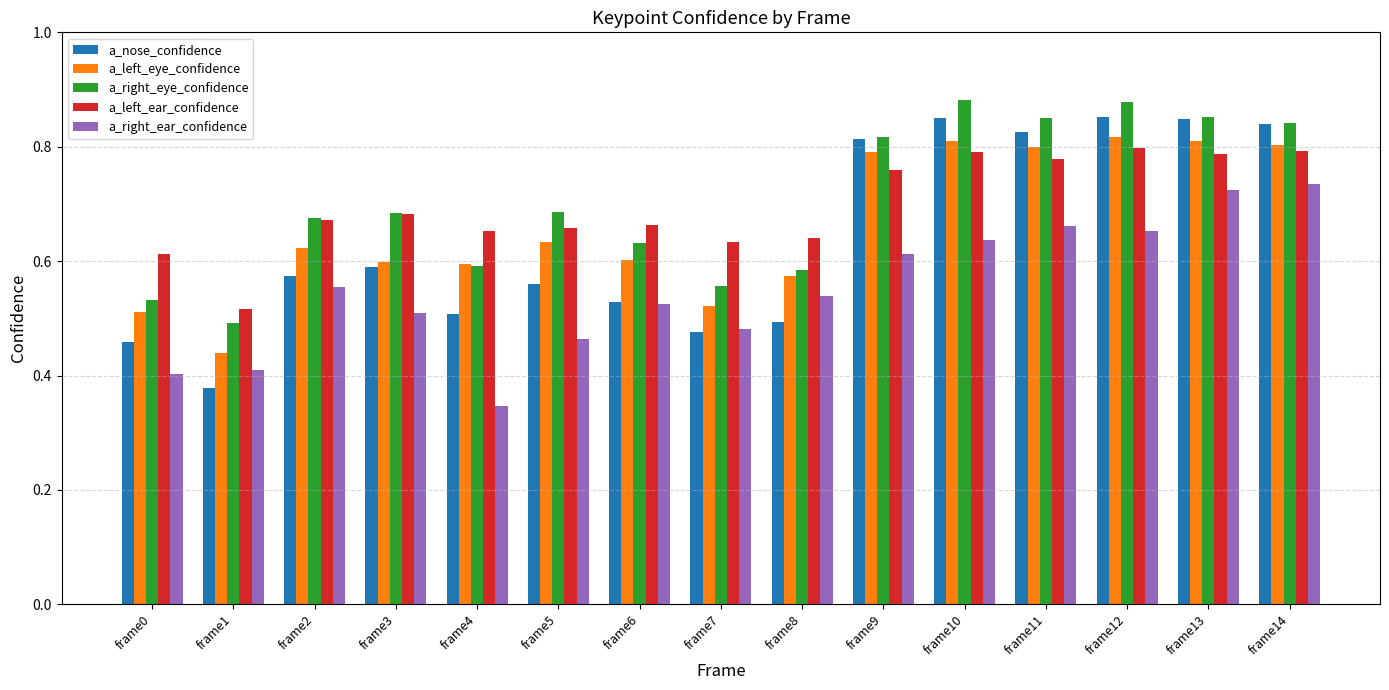

What is the spread (max minus min) of values at frame12?

0.2